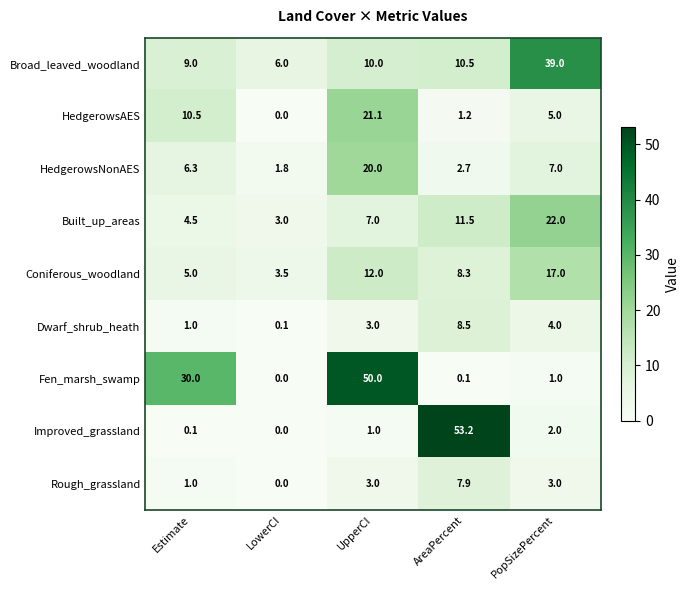

At AreaPercent, list the series in order from smallest to largest.

Fen_marsh_swamp, HedgerowsAES, HedgerowsNonAES, Rough_grassland, Coniferous_woodland, Dwarf_shrub_heath, Broad_leaved_woodland, Built_up_areas, Improved_grassland